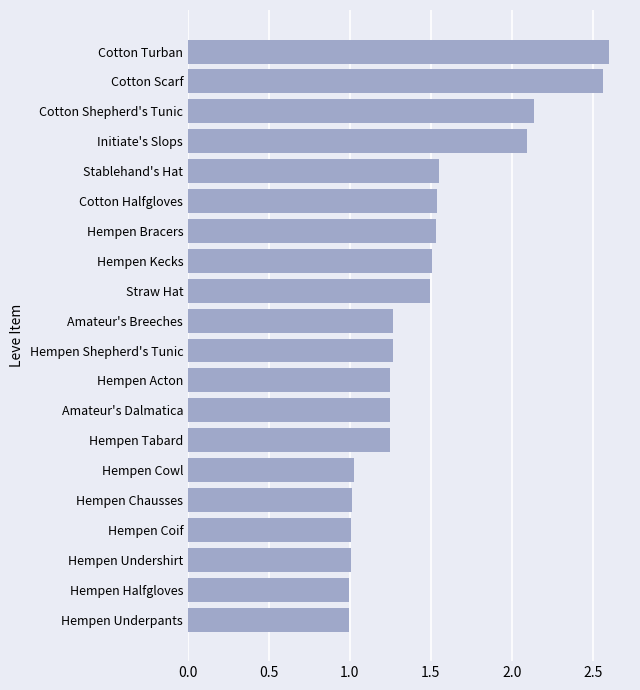

What is the change in value from Hempen Coif to Straw Hat?

+0.5